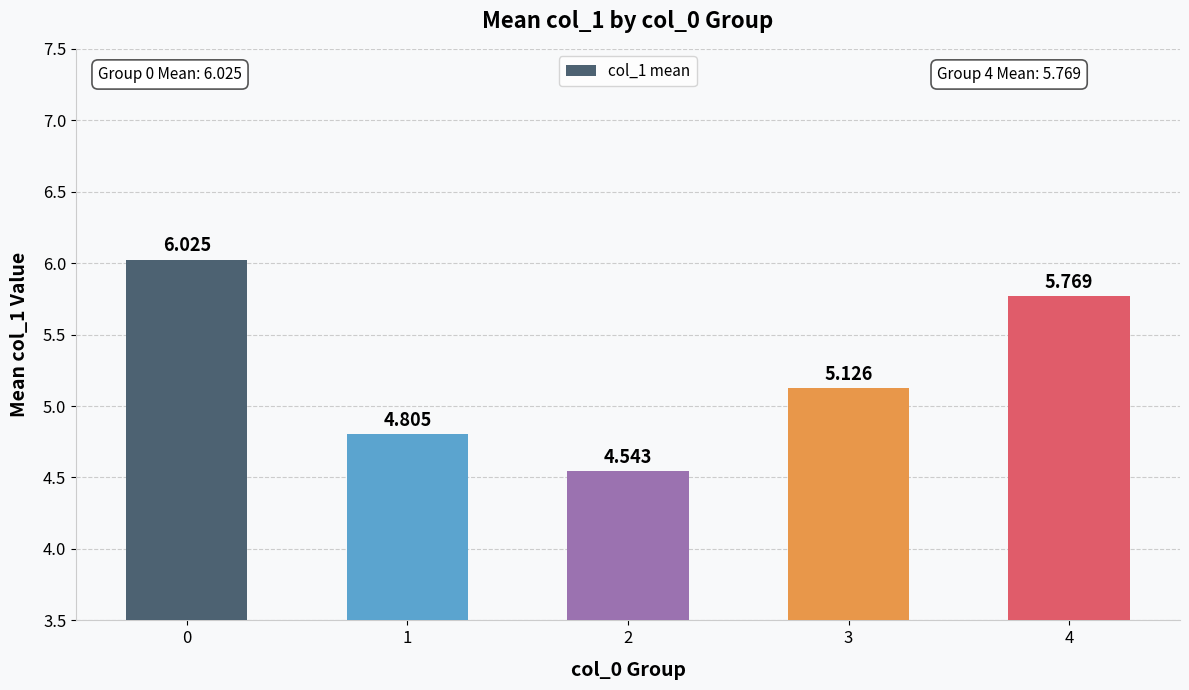

Reading right to left, transcribe all the data shown in this chart.

4=5.8	3=5.1	2=4.5	1=4.8	0=6.0